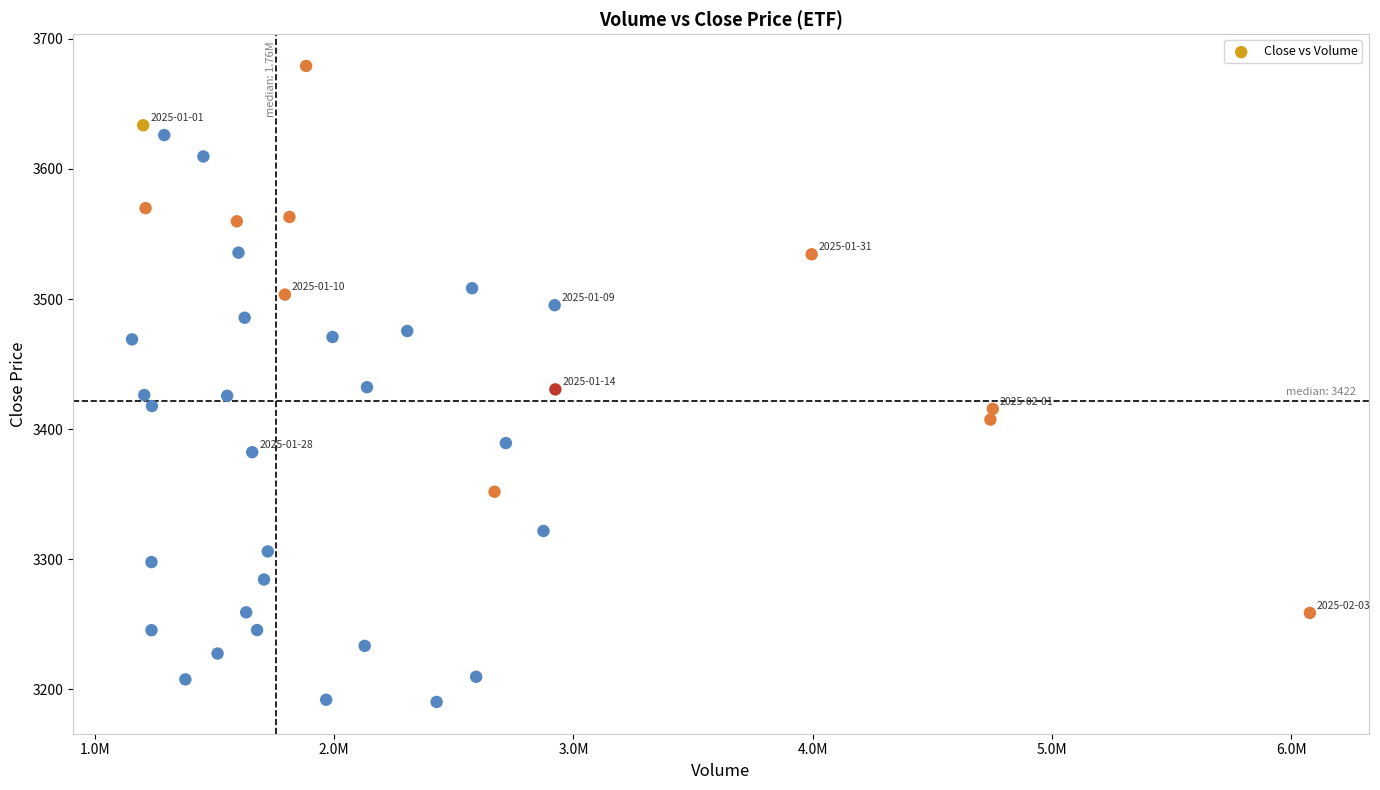

What is the range of X values (max minus min)?

4922134.0